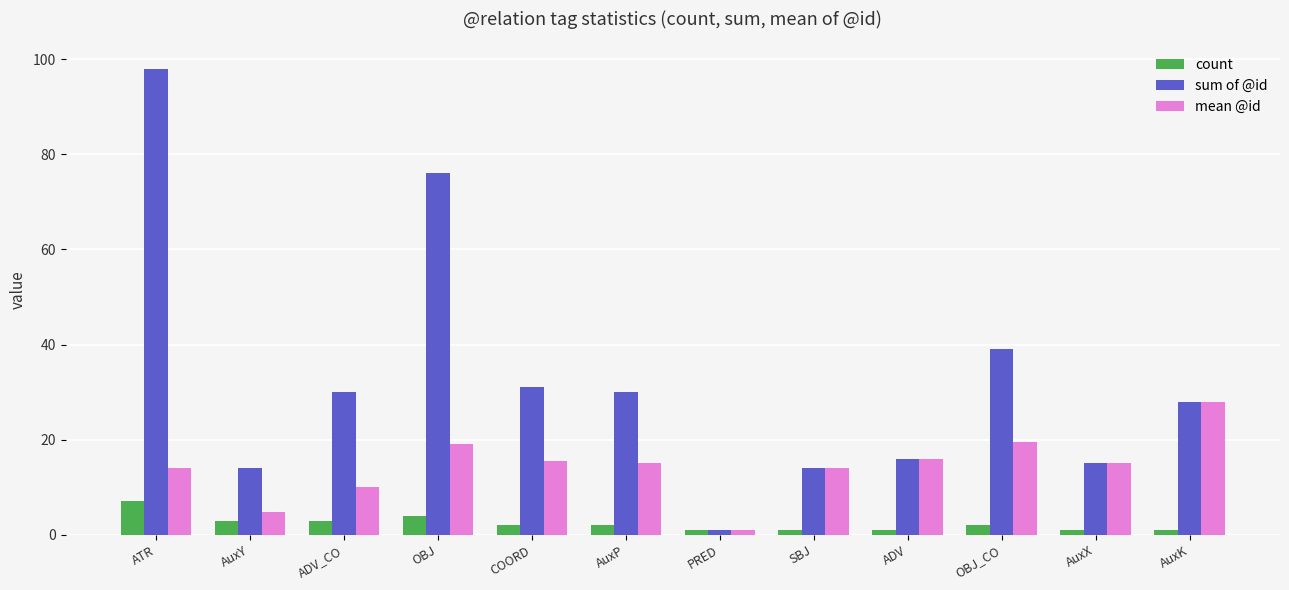

What is the label of the 3rd bar from the right?

OBJ_CO